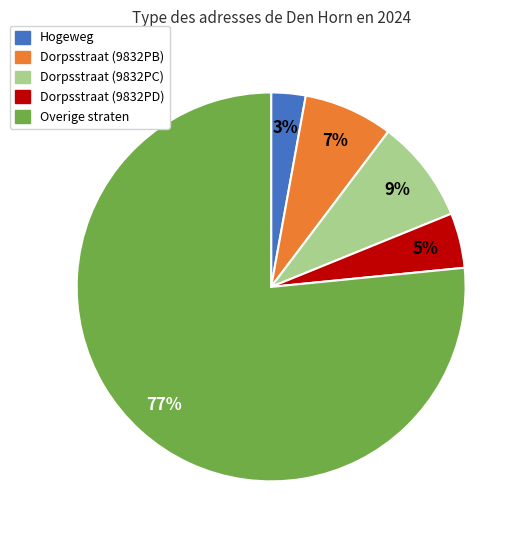

How many segments does this pie chart have?

5